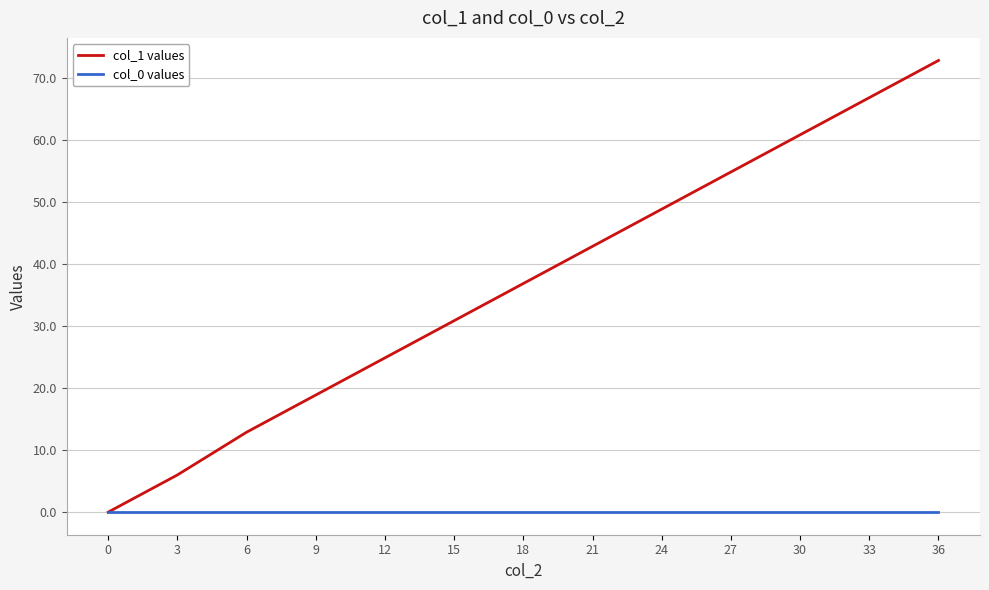

At which label is col_1 values closest to 36?

18